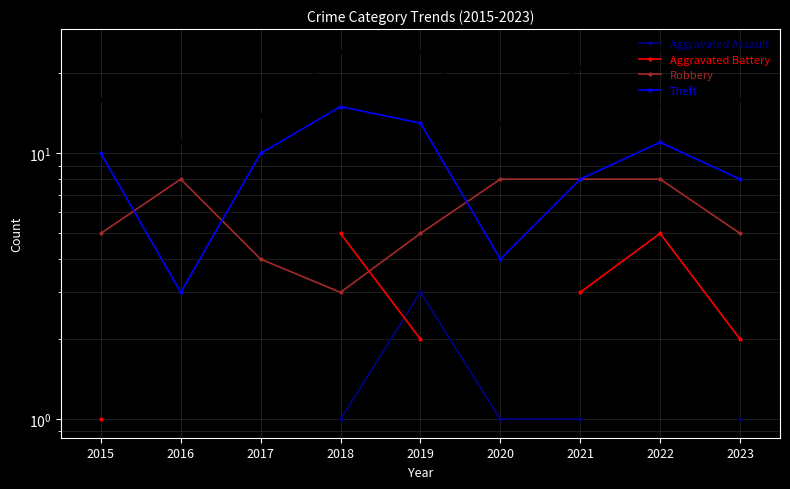

What is the total value across all series at 2019?

47.0